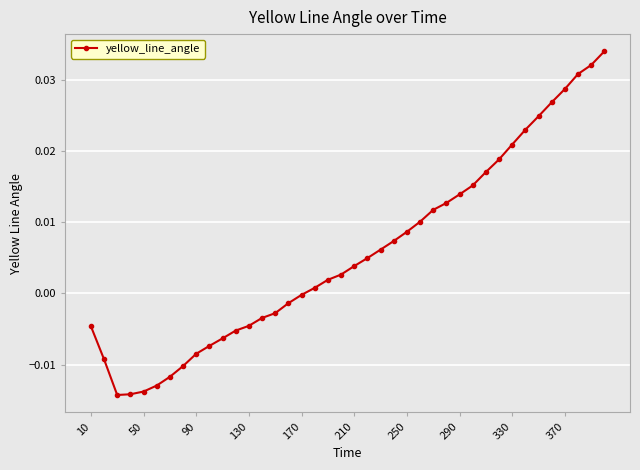

How many values are below zero?

17